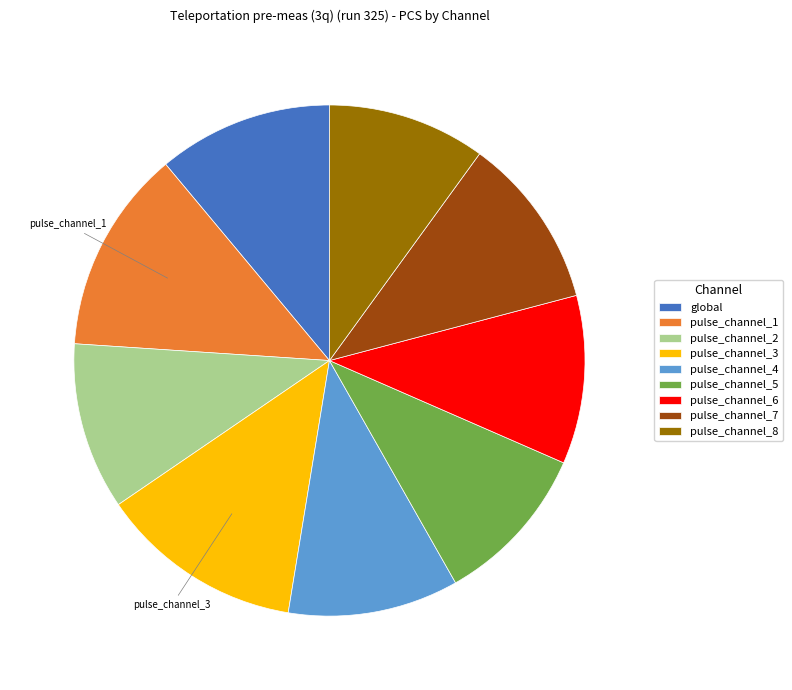

Is there a majority slice in this chart?

No